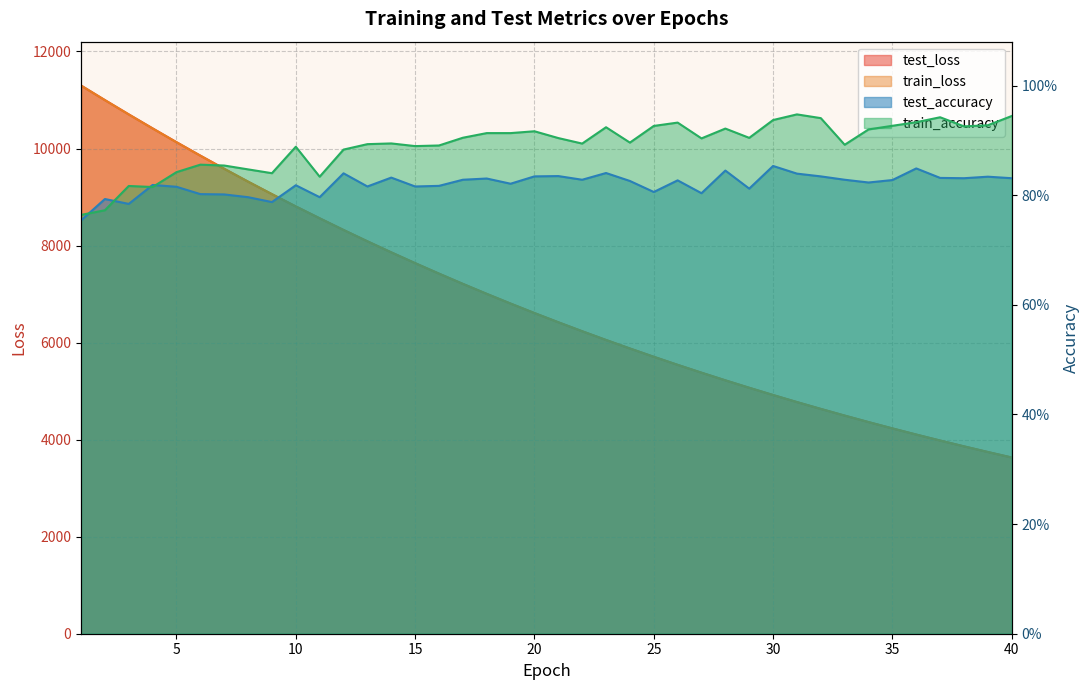

True or false: train_accuracy and train_loss cross at least once.

False